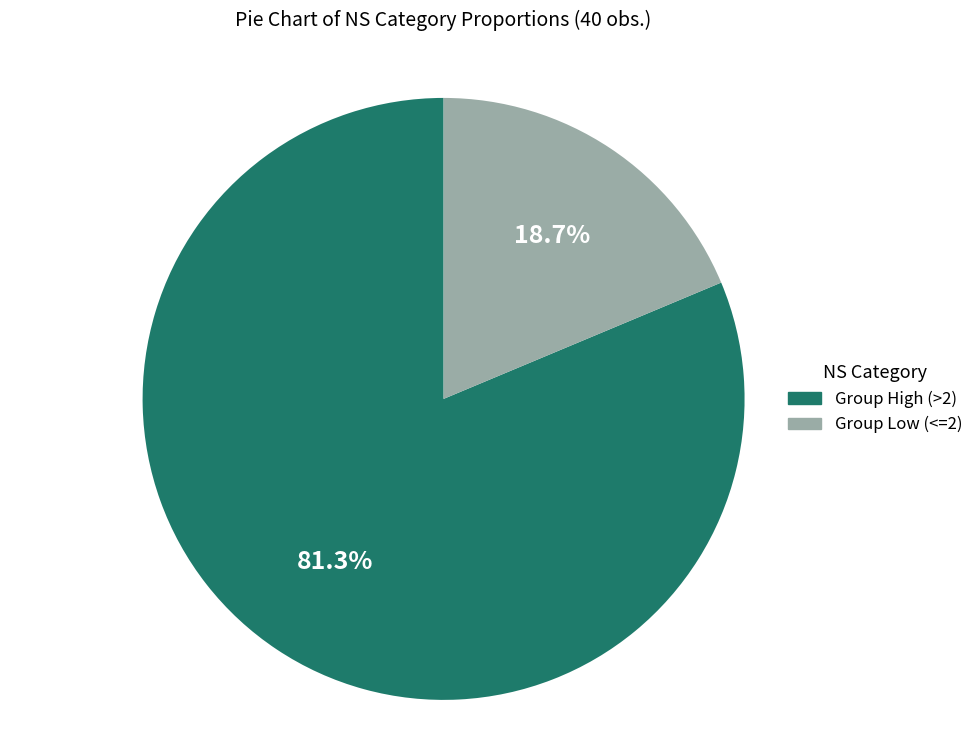

Which category has the smallest portion of the pie?

Group Low (<=2)